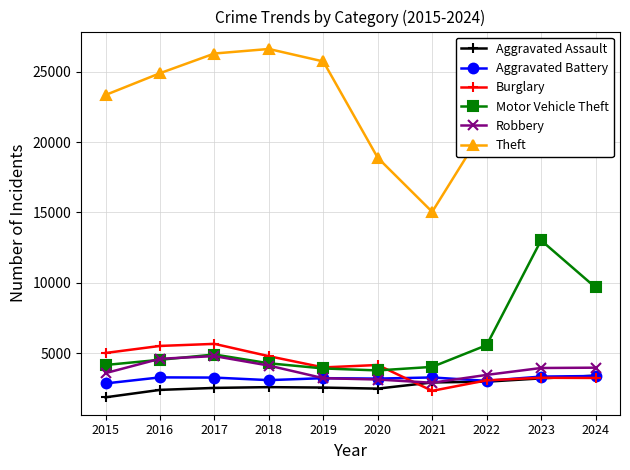

What is the difference between the Robbery values at 2017 and 2024?

823